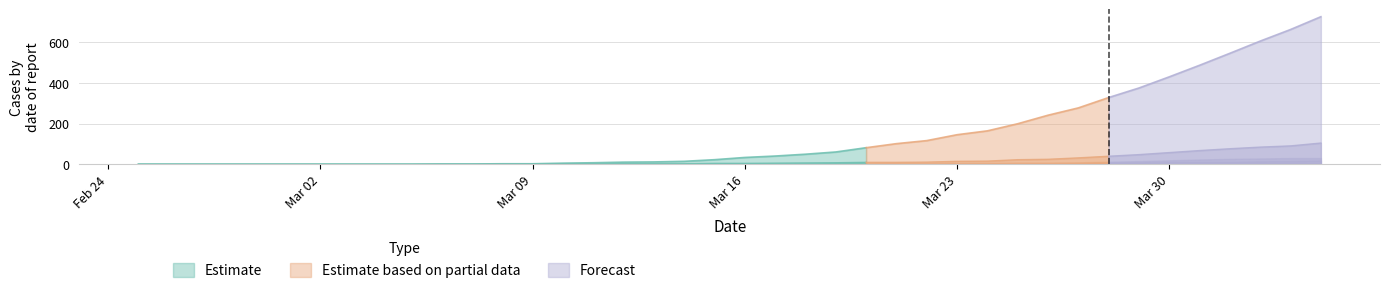

Reading left to right, extract all data points from this chart.

CH: 0	0	0	0	0	0	0	0	0	0	1	1	2	2	5	7	10	11	14	22	33	40	49	60	81	101	116	145	164	199	241	277	328	375	430	487	546	606	663	726
GE: 0	0	0	0	0	0	0	0	0	0	0	0	0	0	1	1	2	2	2	4	4	5	6	7	9	9	10	14	15	22	24	31	39	47	57	67	76	84	90	104
AG: 0	0	0	0	0	0	0	0	0	0	0	0	0	0	0	0	0	0	0	0	0	0	0	1	1	1	1	2	2	2	3	5	8	9	11	11	11	14	15	18
GR: 0	0	0	0	0	0	0	0	0	0	0	0	0	0	0	0	0	0	0	0	1	1	1	2	3	4	4	5	6	8	8	9	12	15	19	23	26	28	30	30